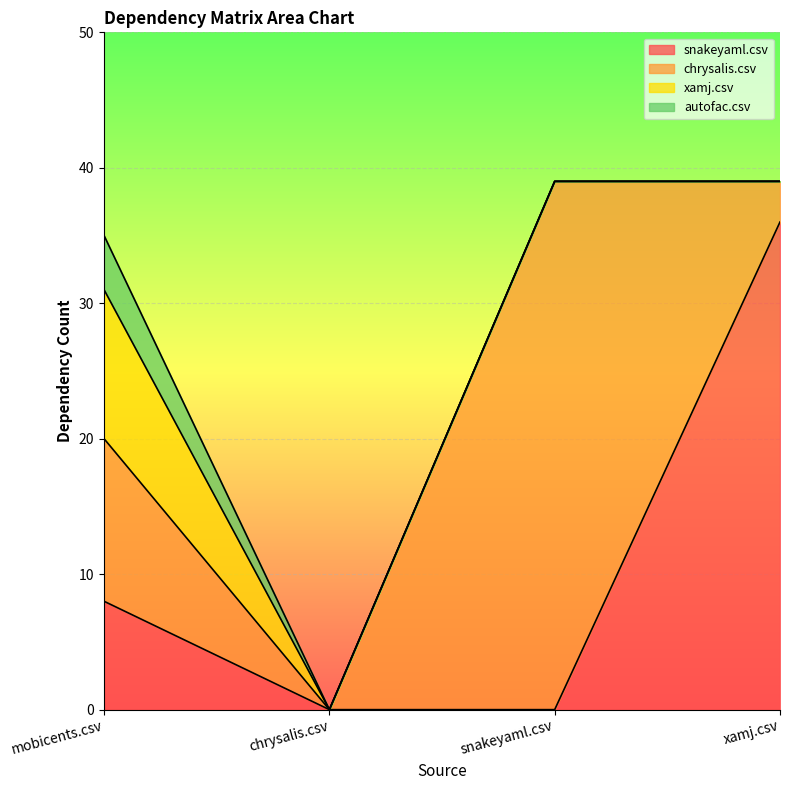

True or false: autofac.csv and chrysalis.csv cross at least once.

False